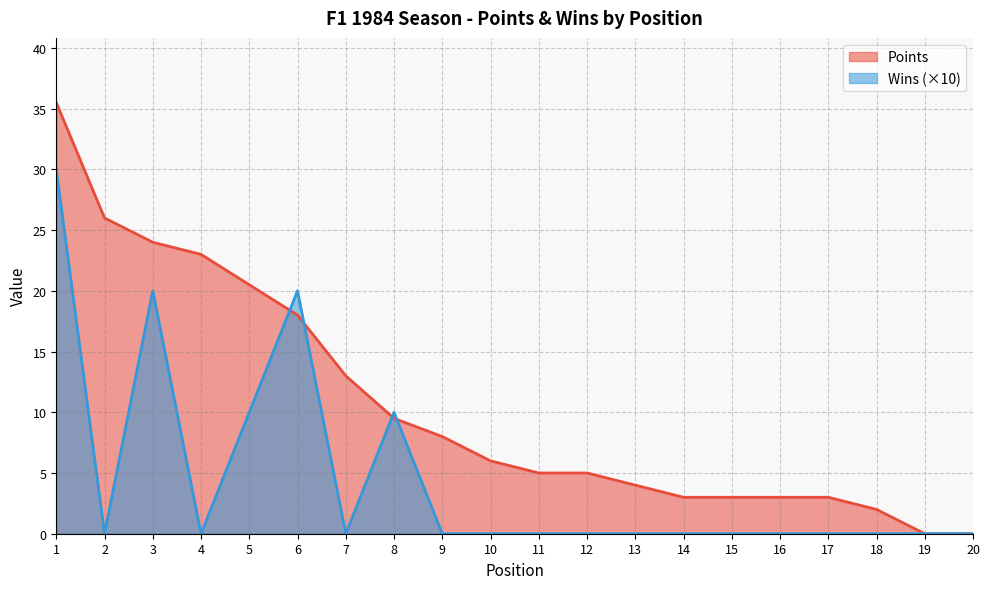

Which series has the widest spread of values?

Points